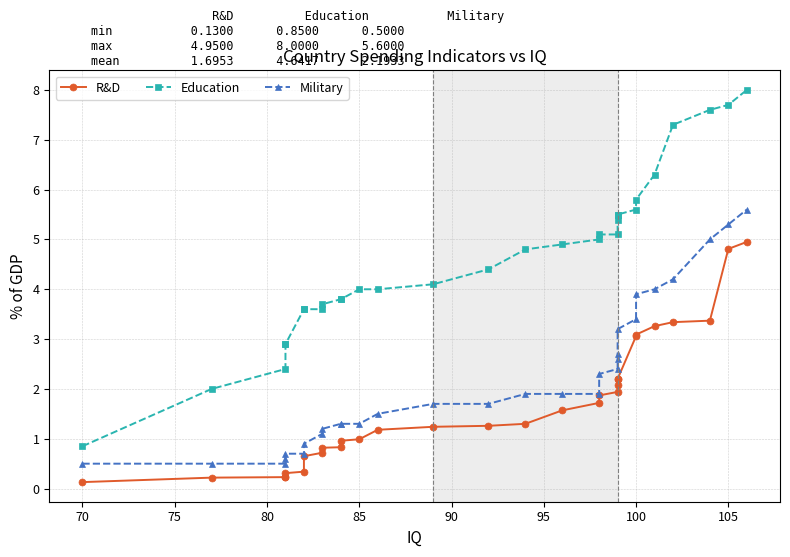

How many data points in R&D are less than 1?

12